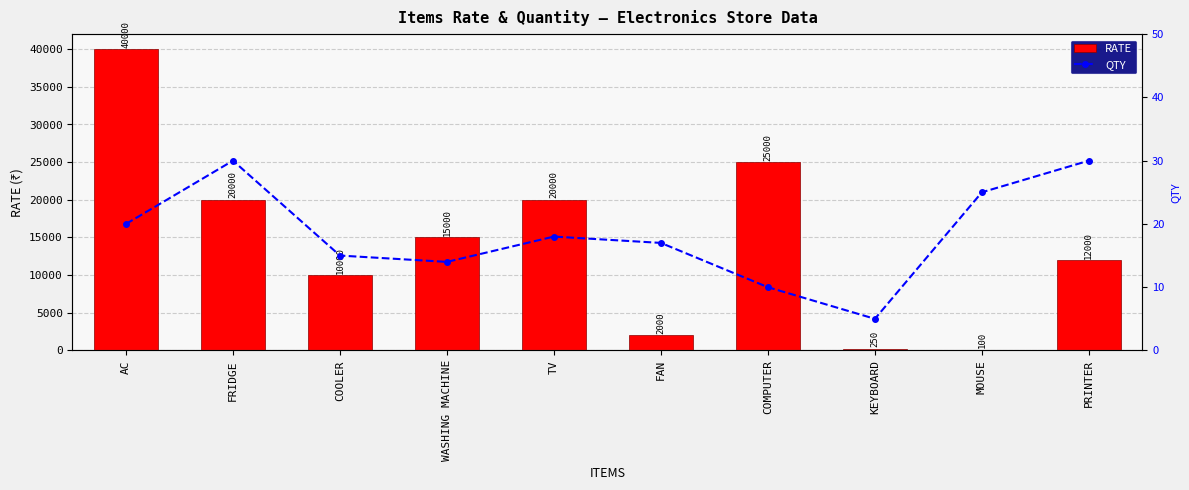

Reading left to right, transcribe all the data shown in this chart.

RATE: 40000	20000	10000	15000	20000	2000	25000	250	100	12000
QTY: 20	30	15	14	18	17	10	5	25	30